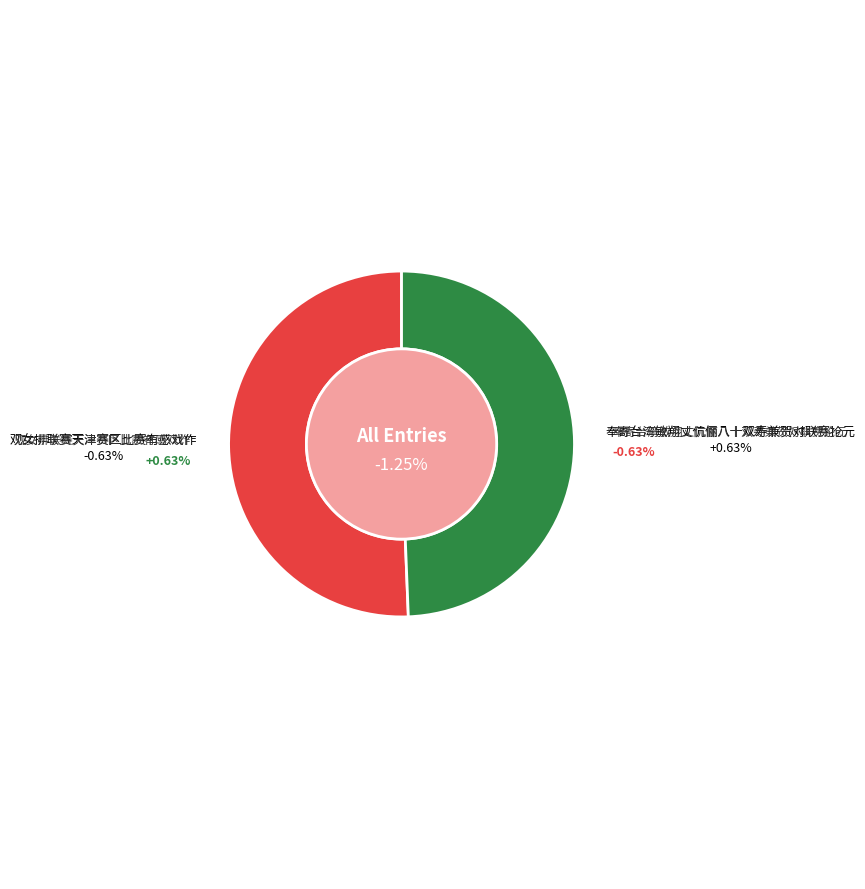

To the nearest percent, what is the combined percentage of 奉寄台湾敏翔丈伉俪八十双寿兼贺对联赛抡元 and 观女排联赛天津赛区比赛有感戏作?

100%